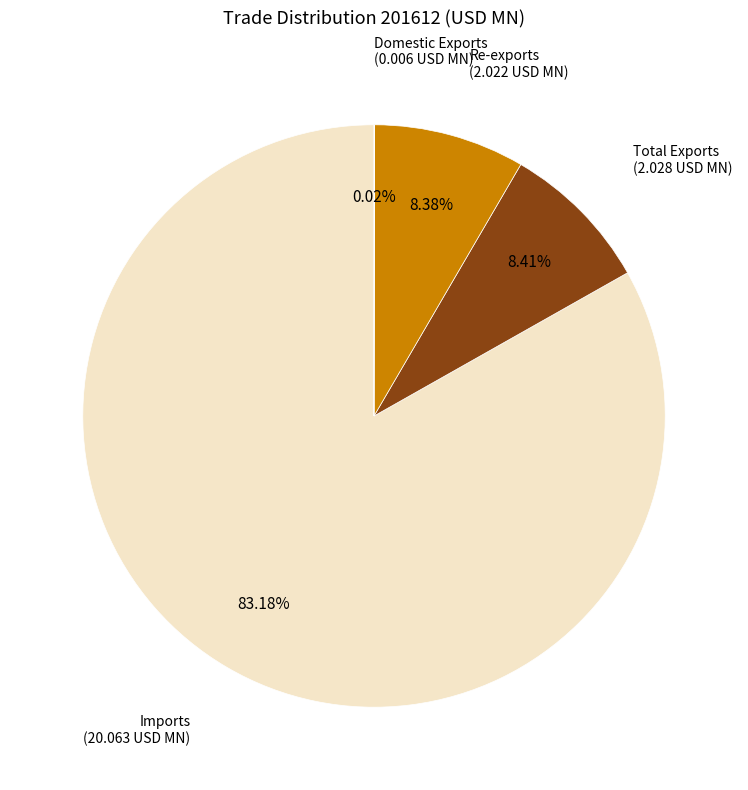

Does any single category account for the majority?

Yes